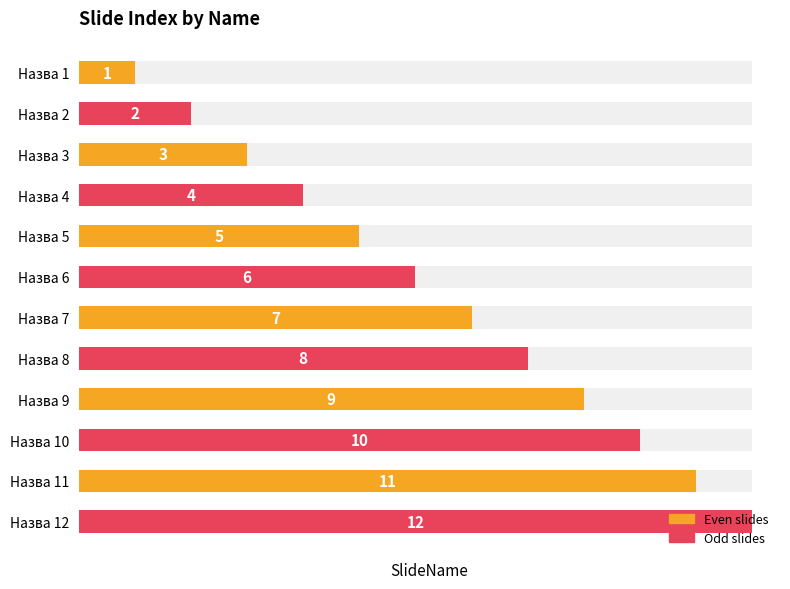

Count the number of values greater than 7.

5